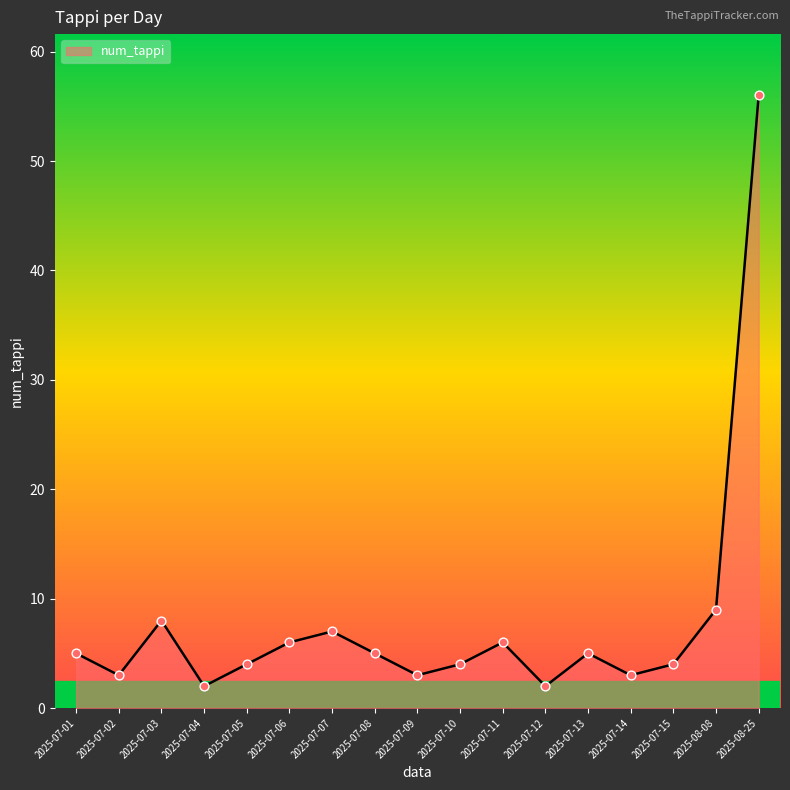

Between 2025-07-02 and 2025-07-13, which is larger?

2025-07-13